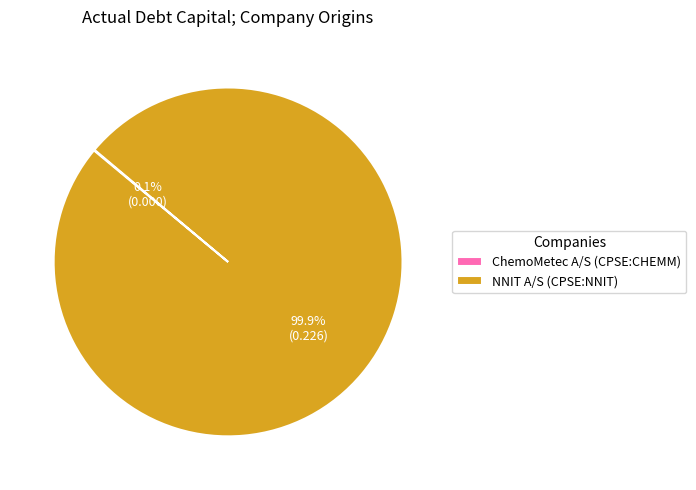

Which slice is the largest?

NNIT A/S (CPSE:NNIT)